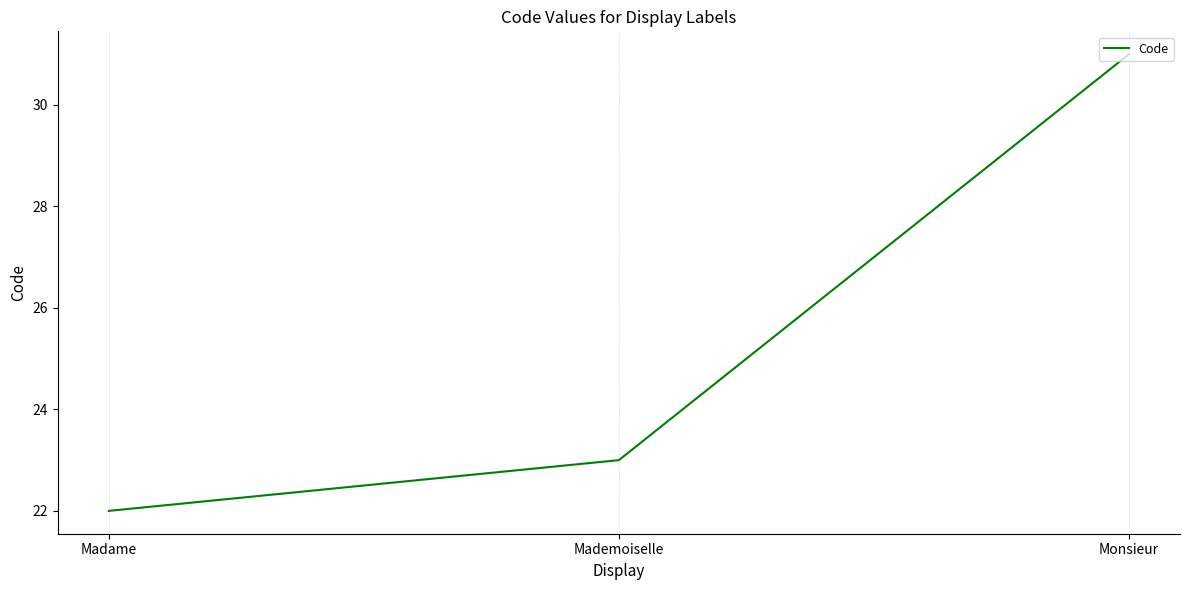

Count the number of categories in the chart.

3